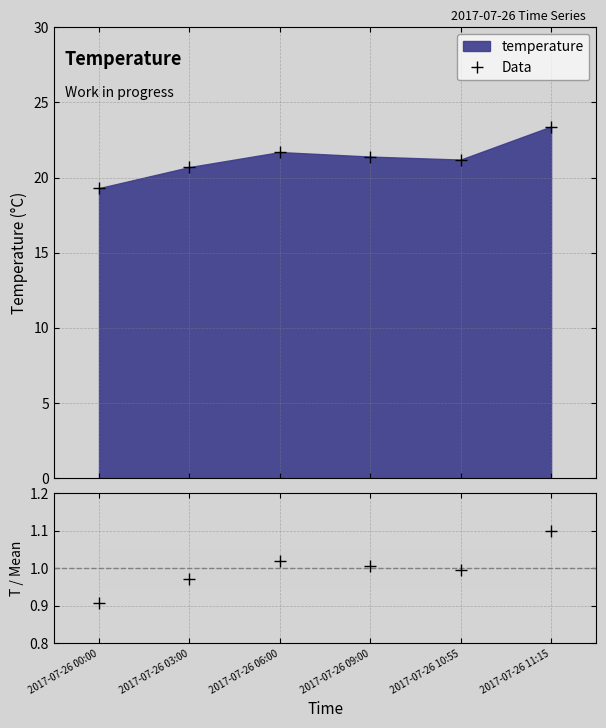

What is the approximate value of Data / Mean at 2017-07-26 03:00?

1.0